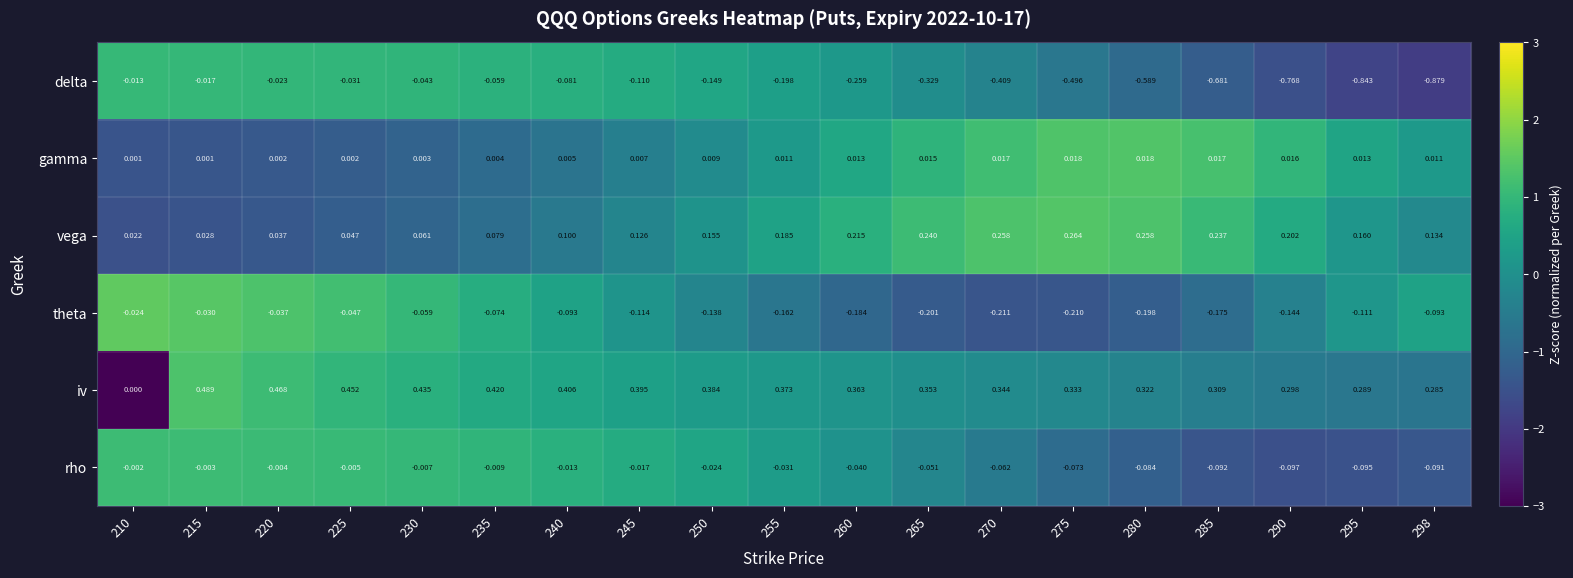

At which category is the sum across all series the highest?

215